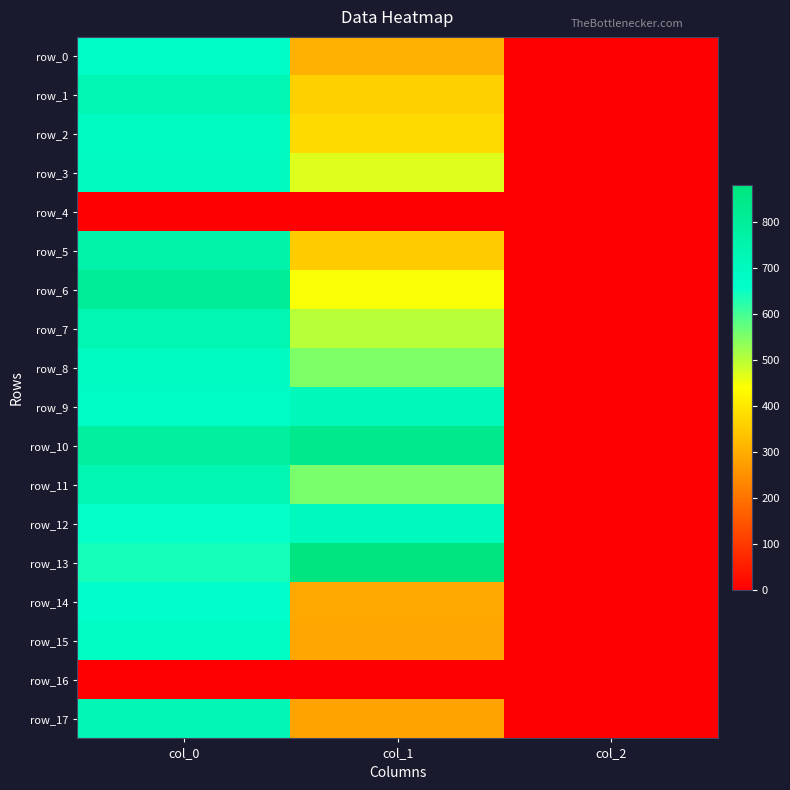

Is the value of row_2 at col_1 greater than the value of row_16 at col_1?

Yes